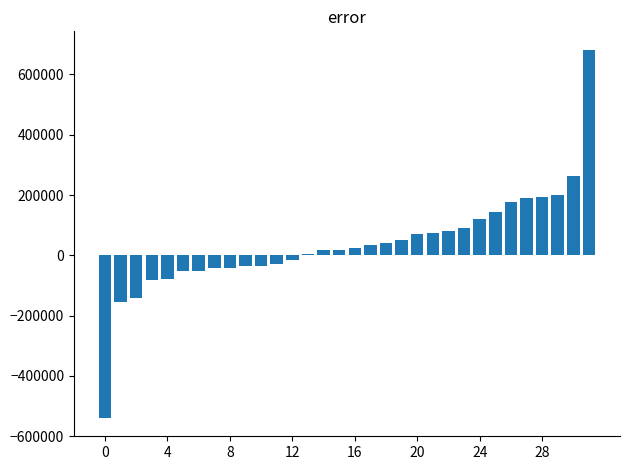

What is the maximum value shown in the chart?

682019.9